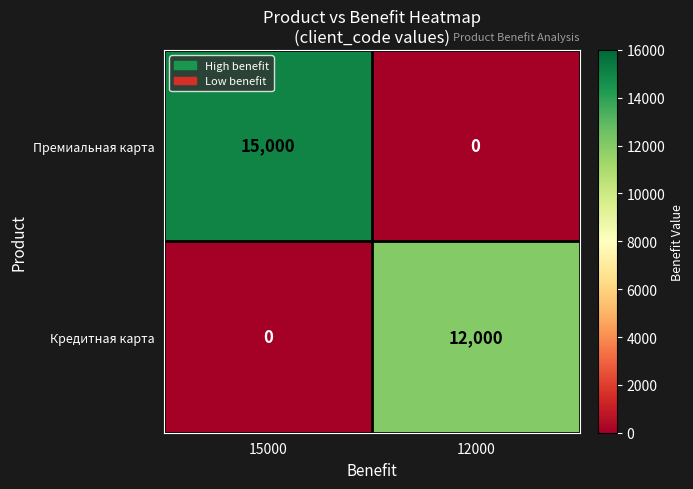

Which series changed the most between 15000 and 12000?

Премиальная карта